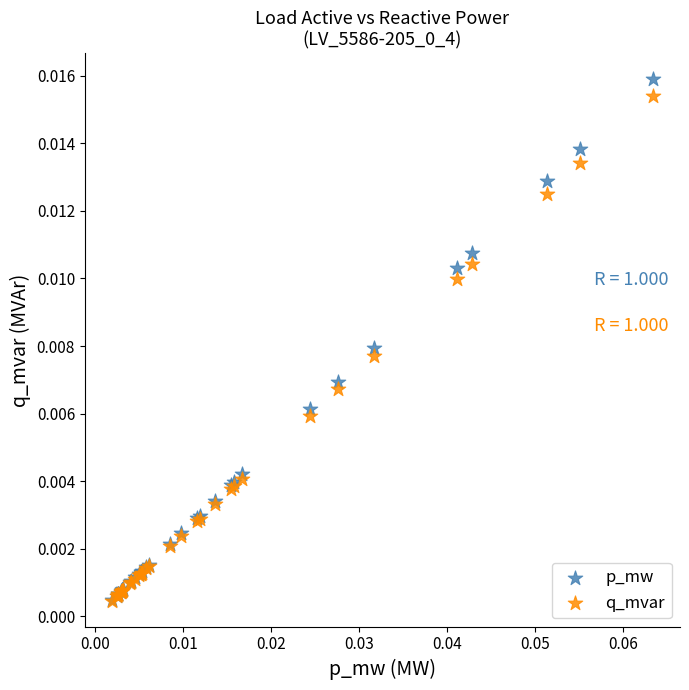

What are all the series names shown in the legend?

p_mw, q_mvar